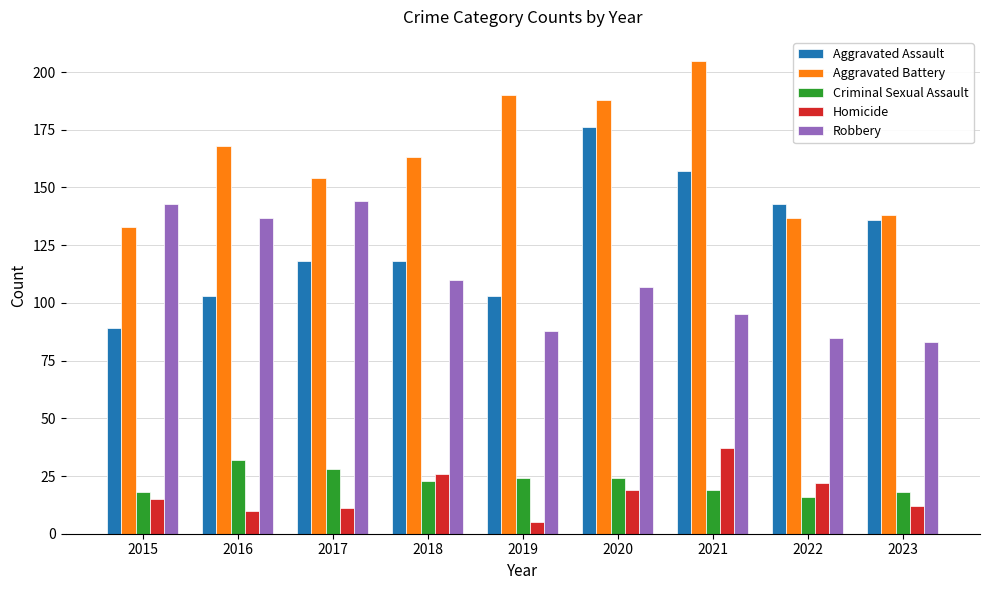

What is the minimum value shown in the chart?

5